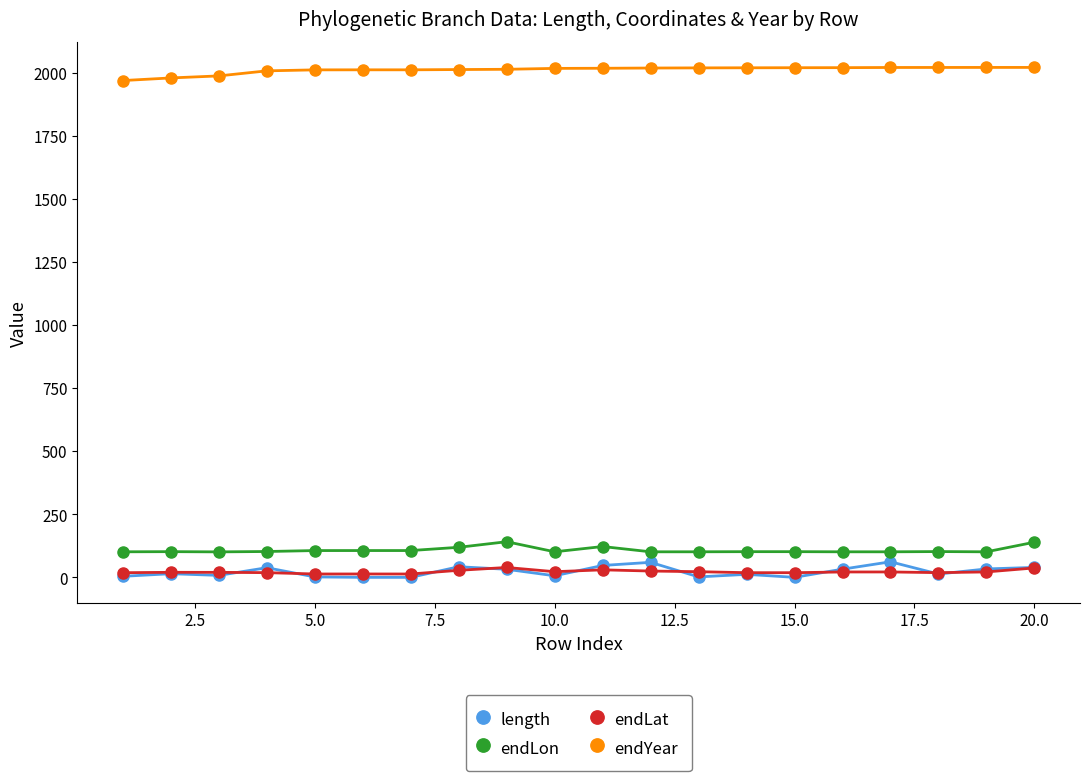

True or false: endYear and endLat intersect in this chart.

False